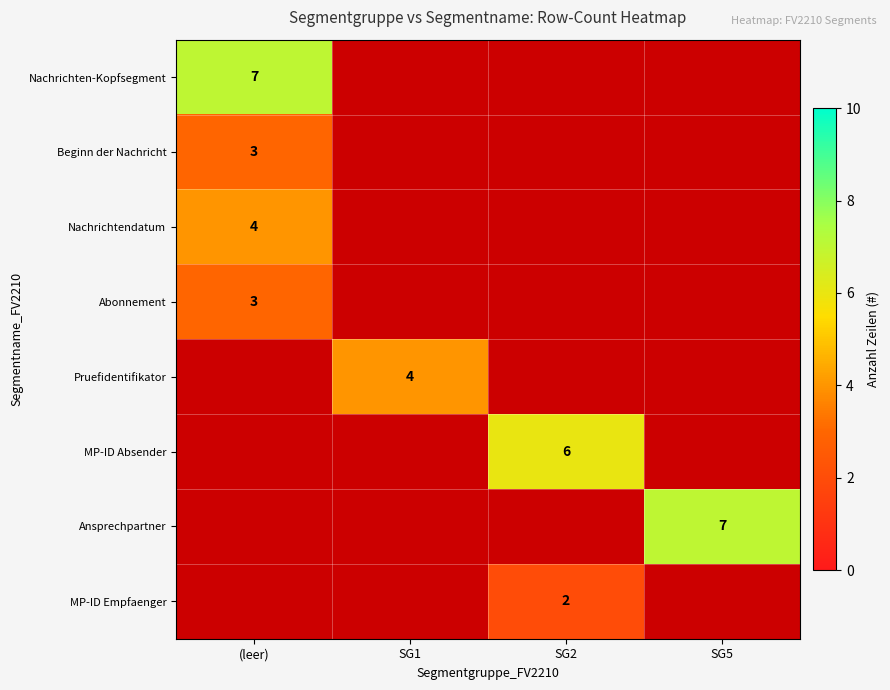

Is it true that Nachrichtendatum equals 3 at (leer)?

False